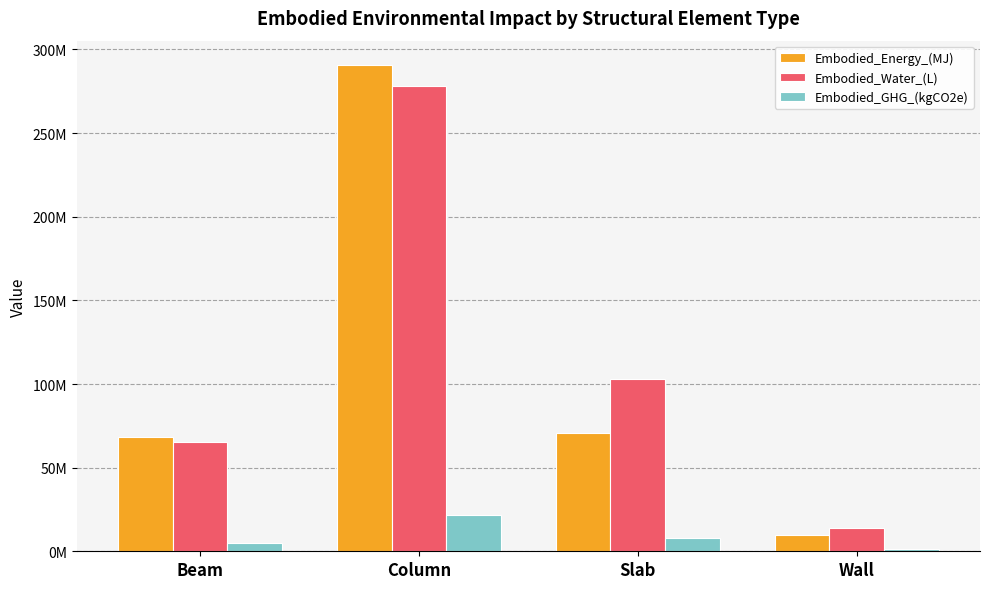

The Embodied_Energy_(MJ) series shows 68177672.2 at Beam. True or false?

True